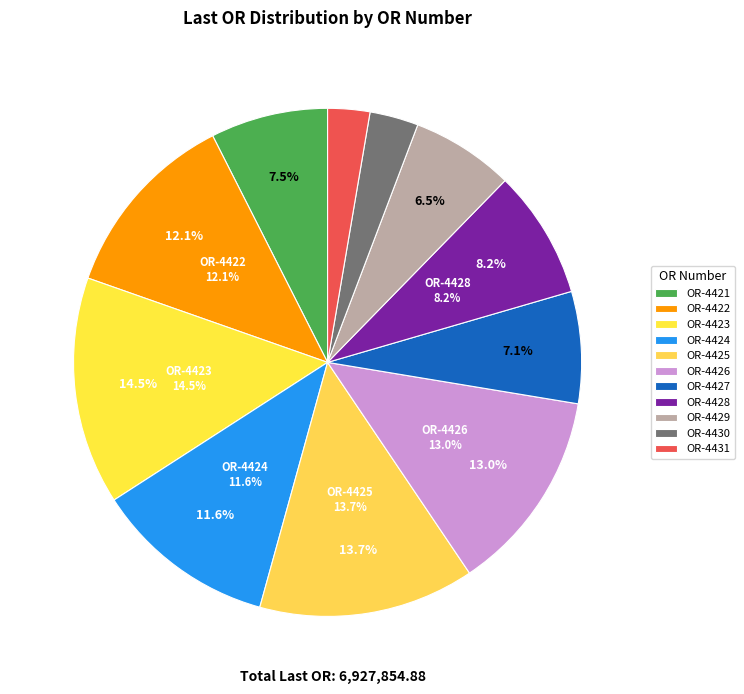

True or false: 18020908464764422 accounts for 12% of the total.

True